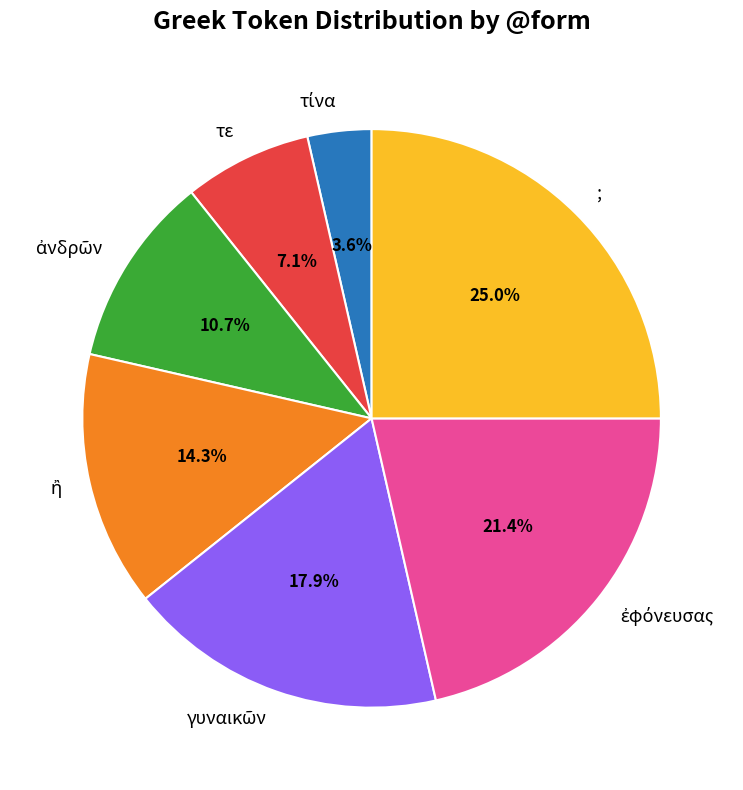

Which category has the biggest portion of the pie?

;